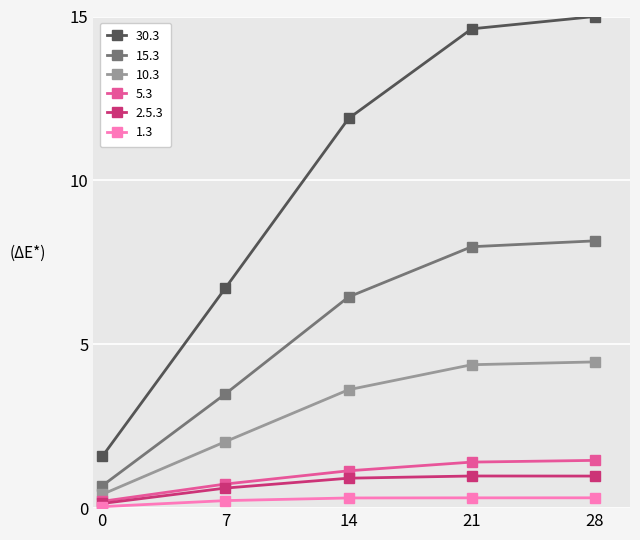

What is the greatest value displayed?

15.0